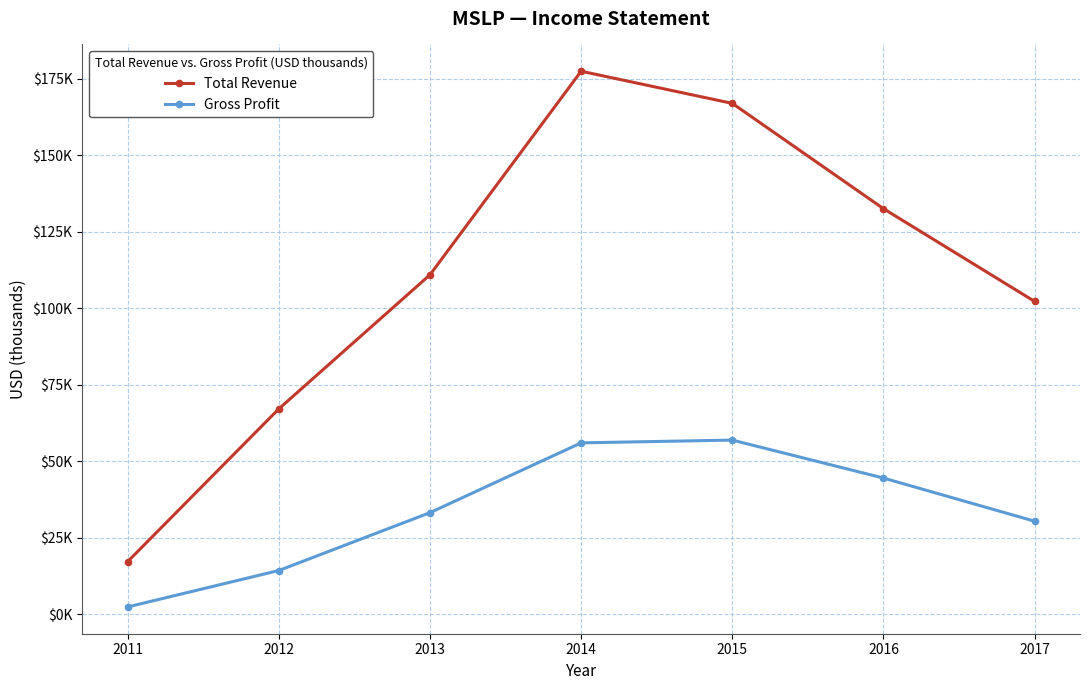

What is the smallest value displayed?

2400